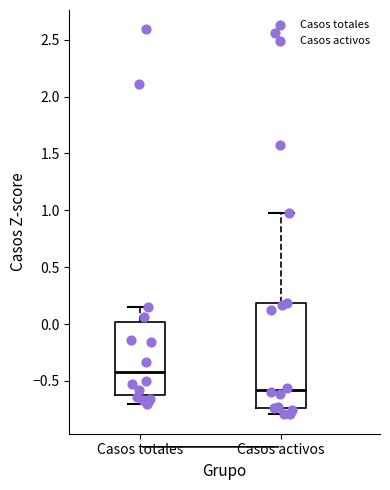

Reading left to right, transcribe this box plot: for each box, give where its median line is, the range the box spans, and where its two whiskers end, as read against the y-axis. The values are not printed on the chart, so give them approximately, as read against the axis.

Casos totales: median -0.40, box -0.60 to 0.00, whiskers -0.70 to 0.15
Casos activos: median -0.60, box -0.75 to 0.20, whiskers -0.80 to 0.95